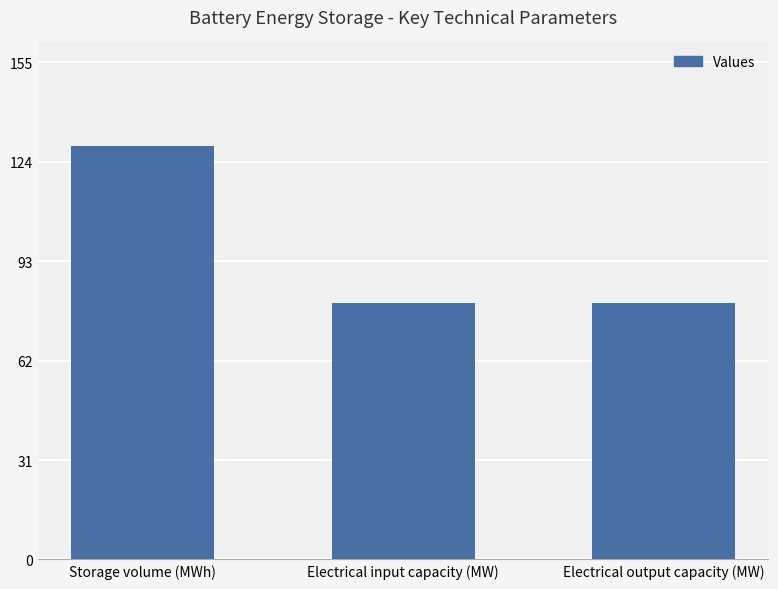

At which category does the chart reach its peak across all series?

Storage volume (MWh)